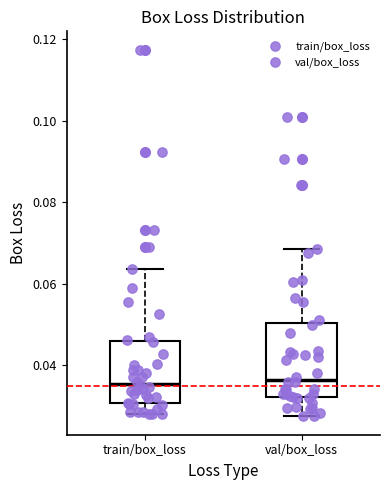

Where does the upper whisker of the box for val/box_loss end on the y-axis? The values are not printed on the chart, so give them approximately, as read against the axis.

0.068